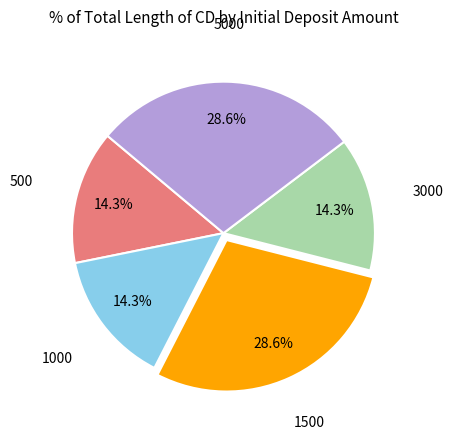

True or false: 5000 accounts for 15% of the total.

False